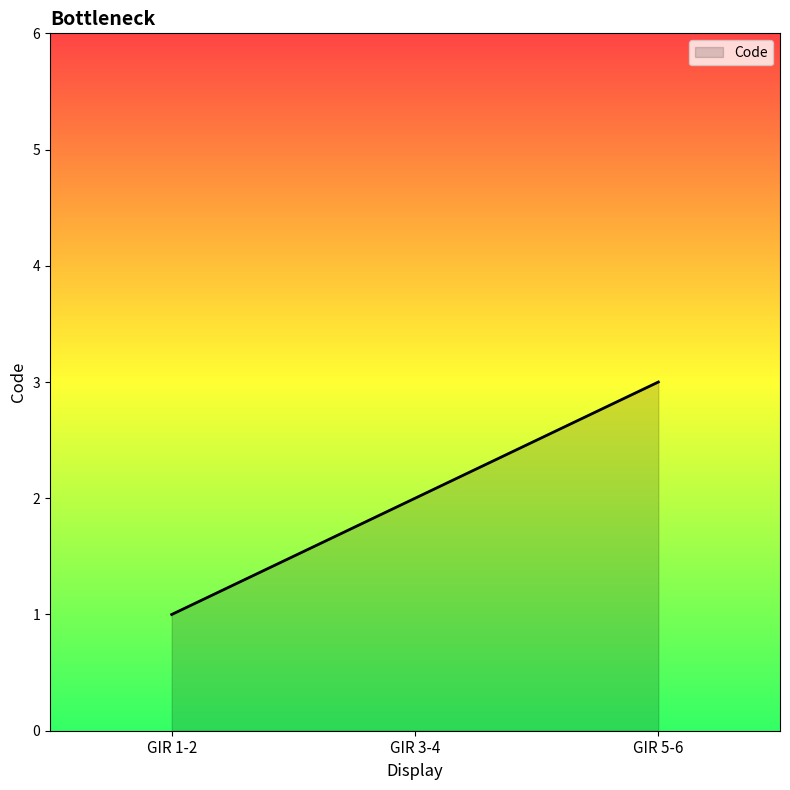

Which label corresponds to the largest value in the chart?

GIR 5-6